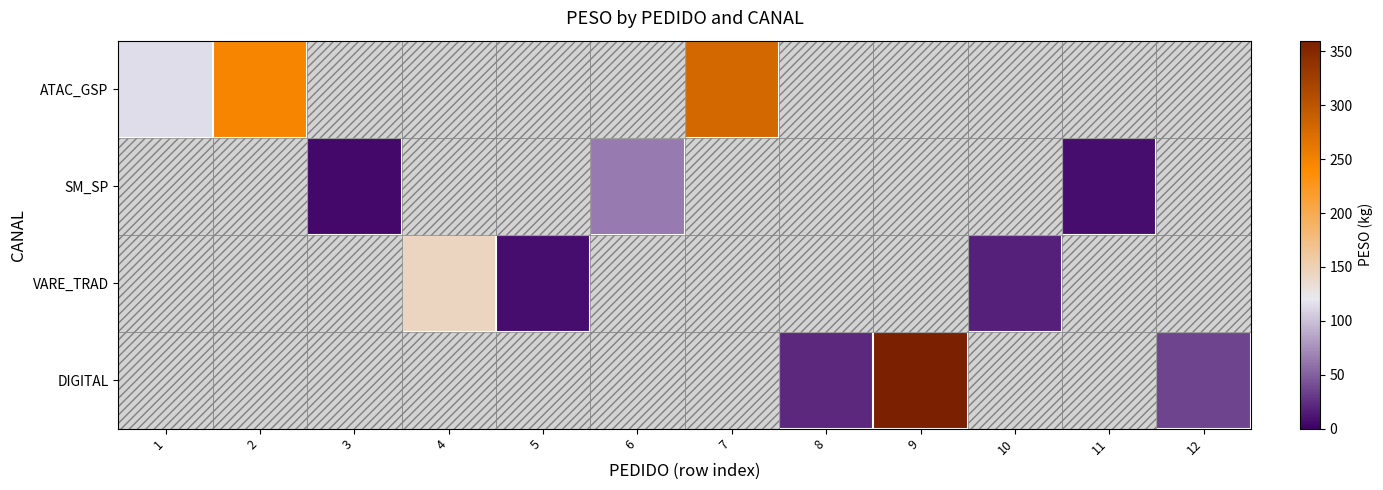

How many positive values does the VARE_TRAD series have?

3